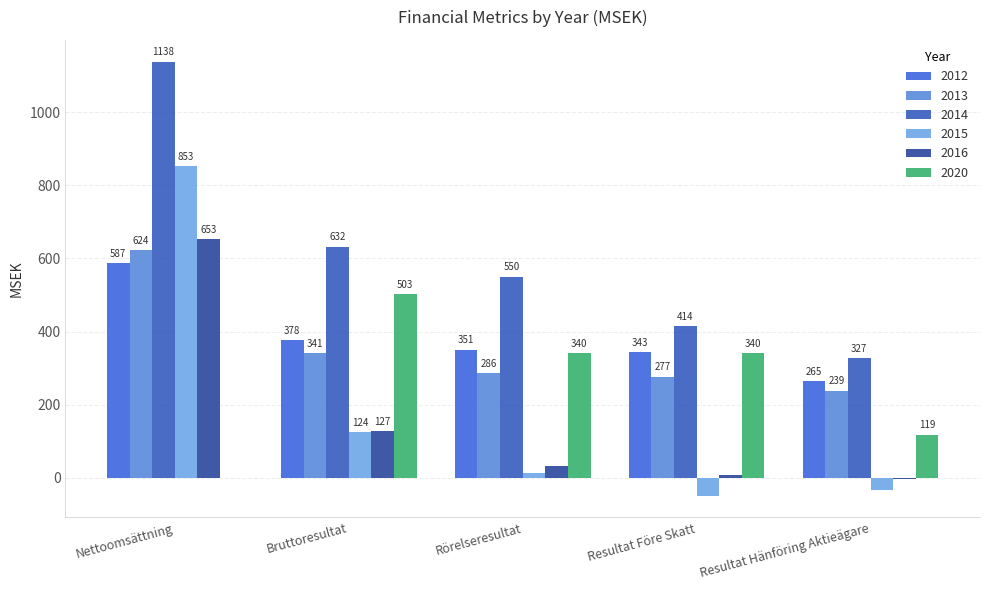

What is the approximate value of 2014 at Resultat Före Skatt?

414.1